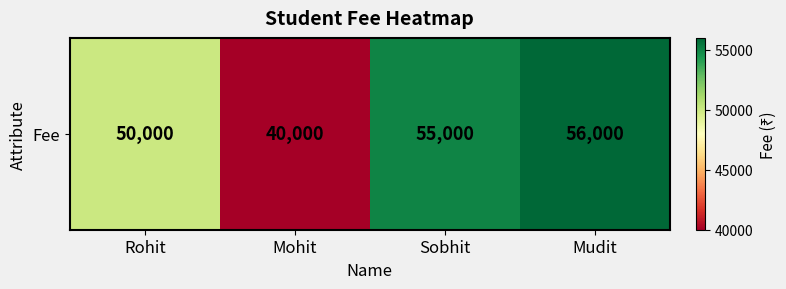

What is the difference between the values at Rohit and Mohit?

10000